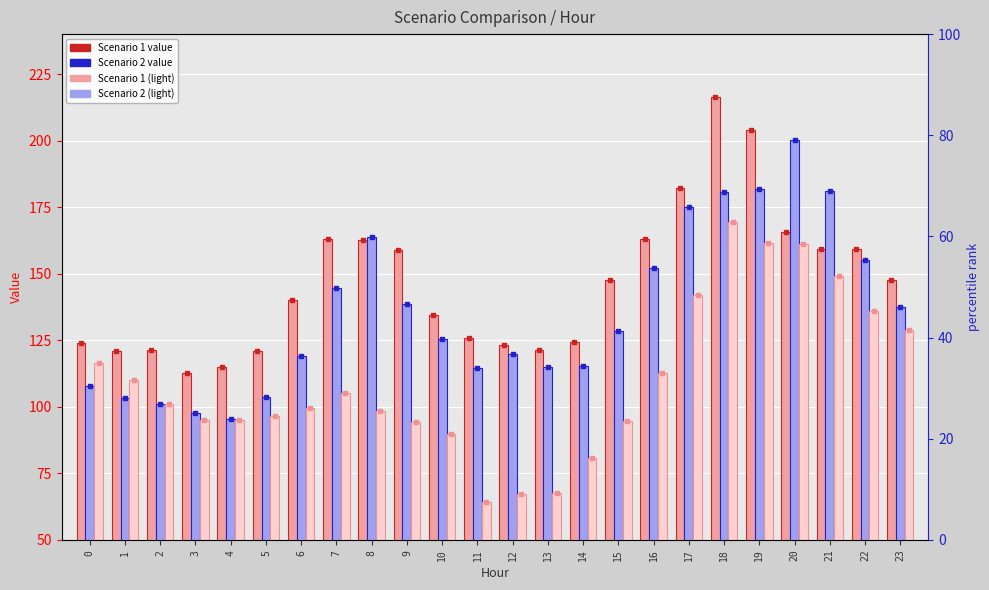

Is it true that Scenario 1 equals 112.9 at 3?

True